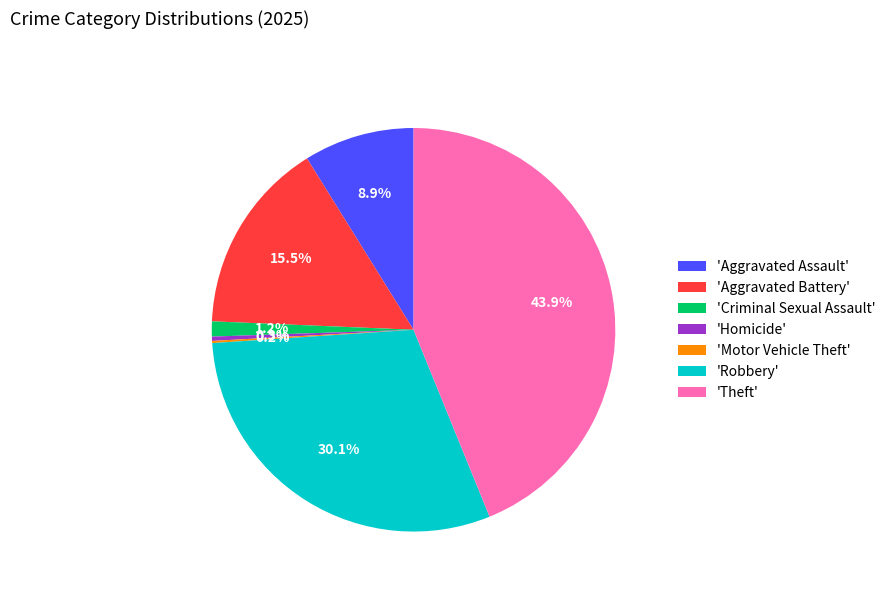

Which slice is the largest?

'Theft'